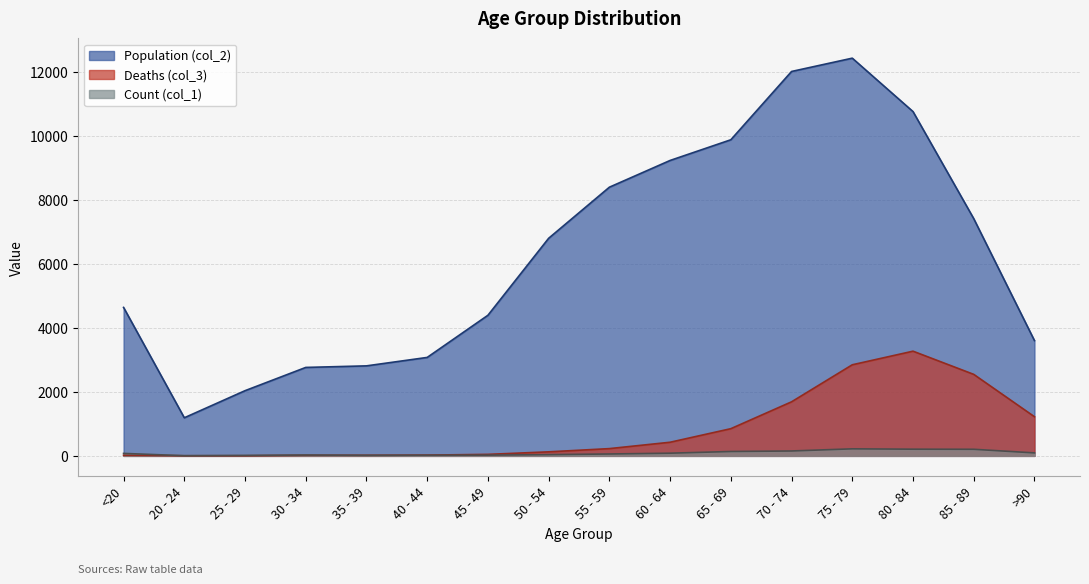

The Population (col_2) series shows 10764 at 80 - 84. True or false?

True